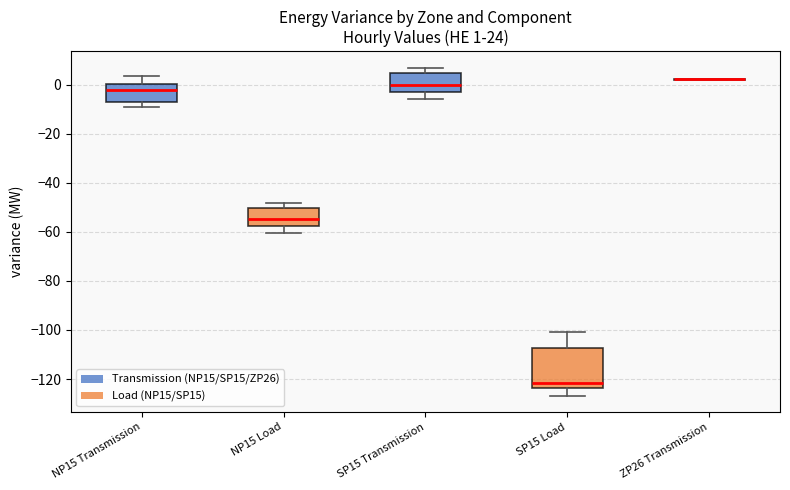

Which box is the tallest, from its lower edge to its upper edge?

SP15 Load